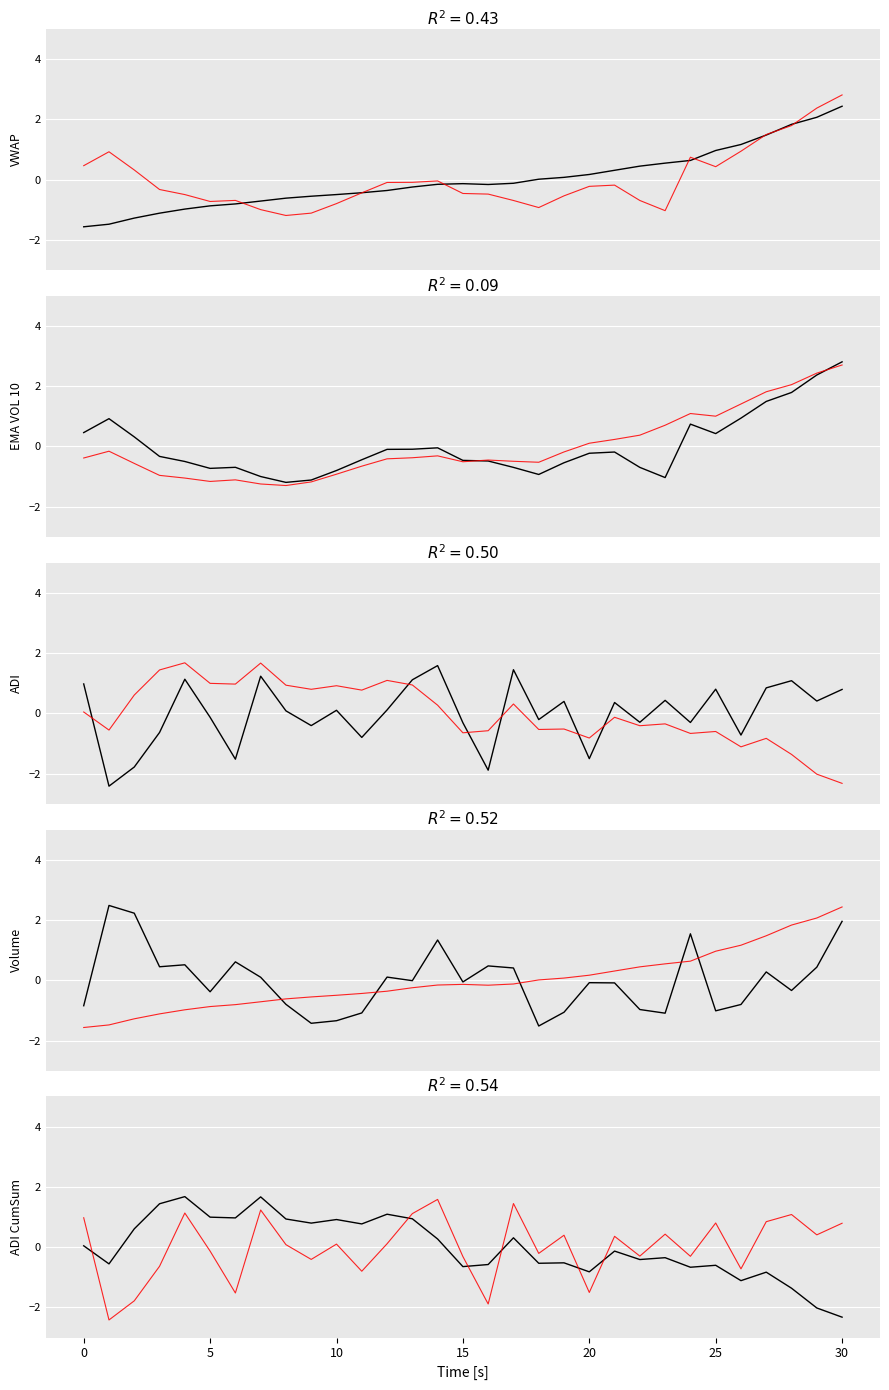

How many data points in ADI are less than 0?

14